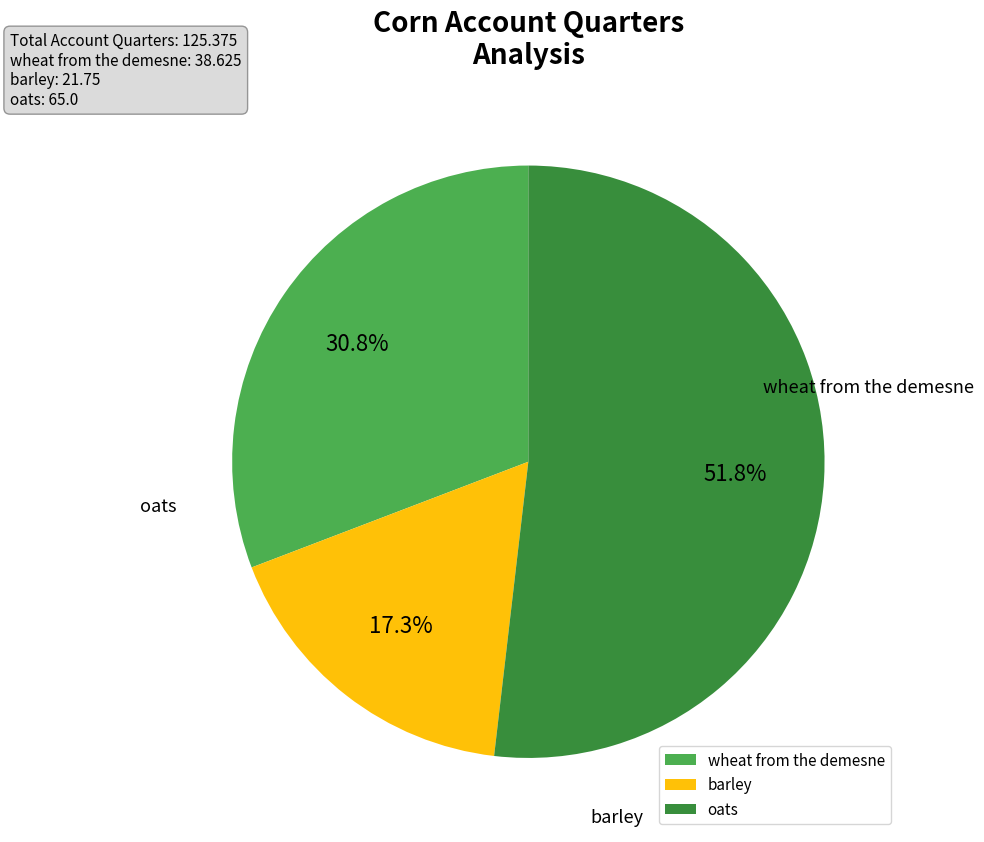

Count the number of slices in the pie.

3